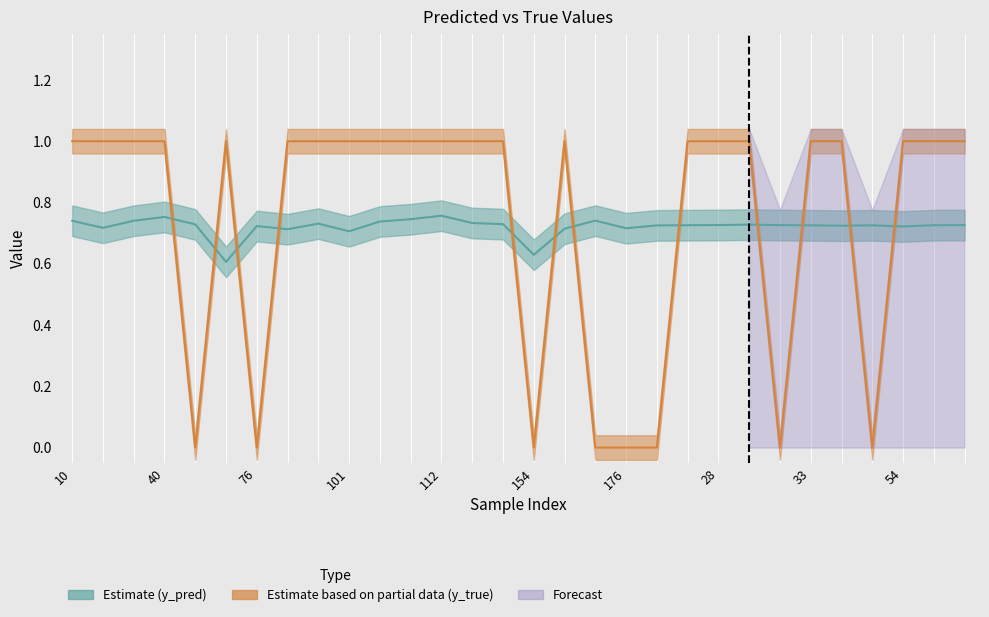

Which category has the lowest value in the y_pred series?

50